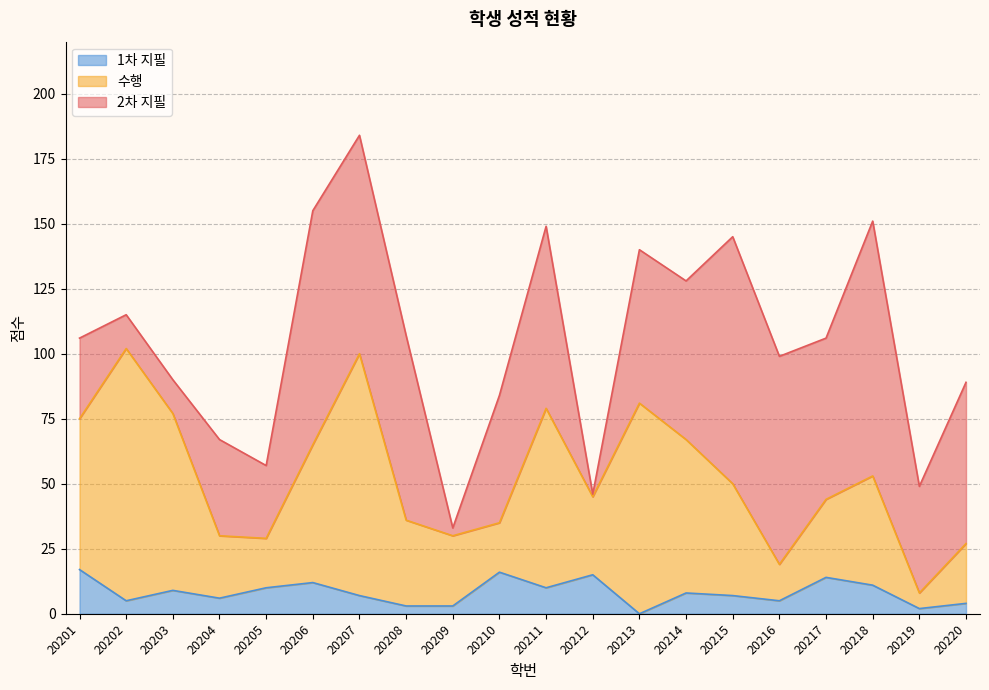

At which category is the sum across all series the highest?

20207